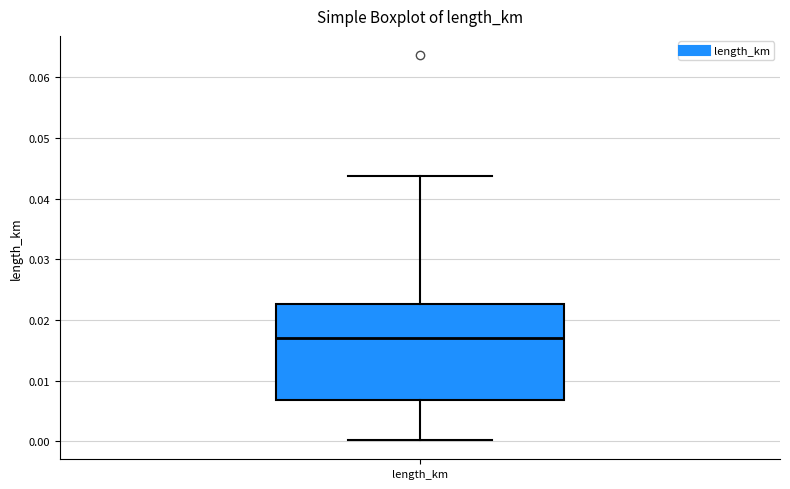

Transcribe this box plot: give where the median line is, the range the box spans, and where the two whiskers end, as read against the y-axis. The values are not printed on the chart, so give them approximately, as read against the axis.

median 0.017, box 0.007 to 0.023, whiskers 0.000 to 0.044